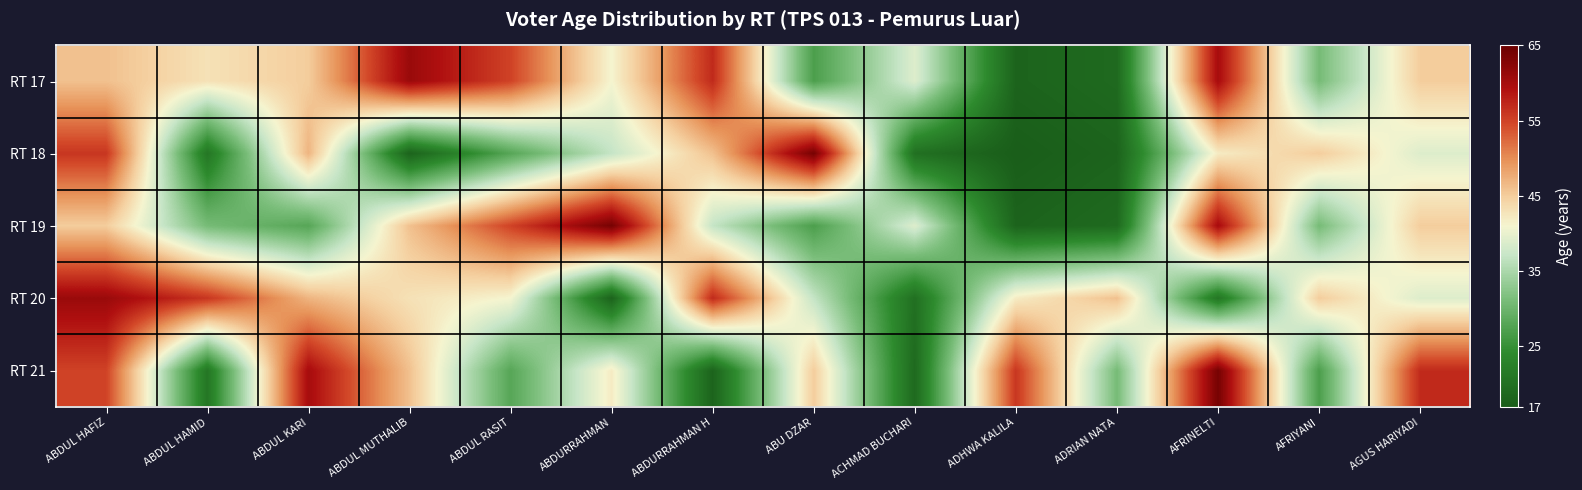

Rank the series by their maximum value, from highest to lowest.

RT 18, RT 19, RT 21, RT 17, RT 20